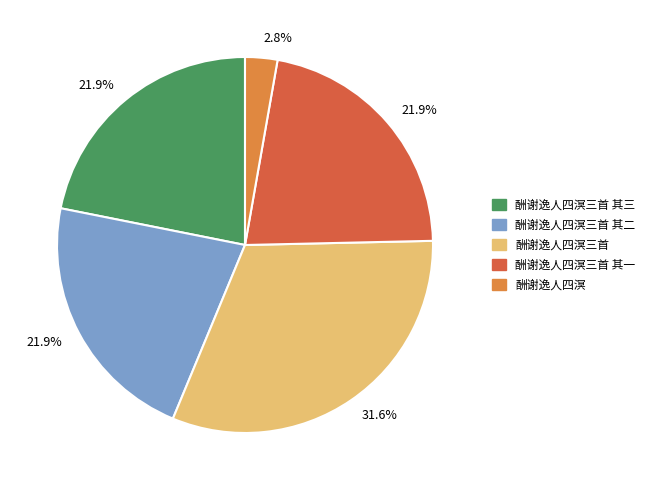

To the nearest percent, what percentage of the pie is 酬谢逸人四溟?

3%